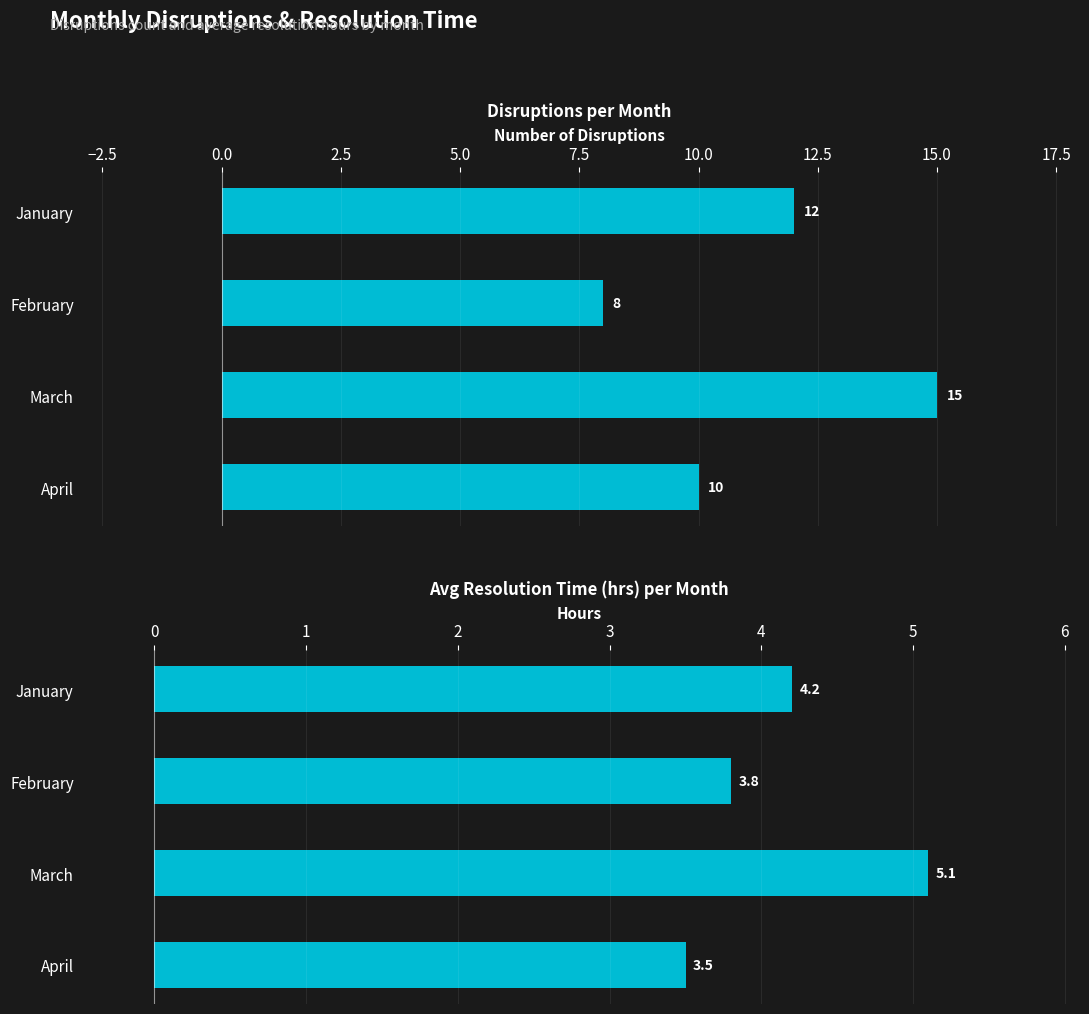

How many series are shown in this chart?

2